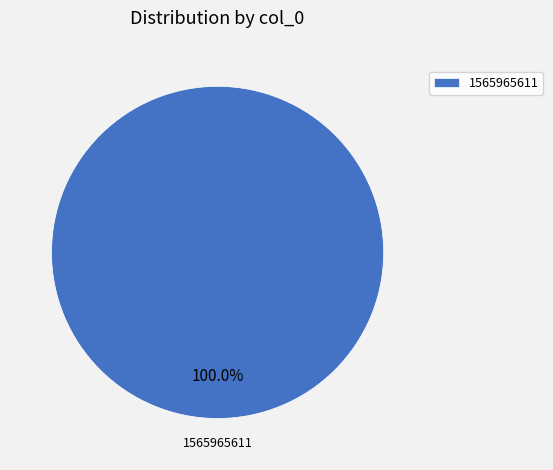

Is 1565965611 the majority of the pie?

Yes